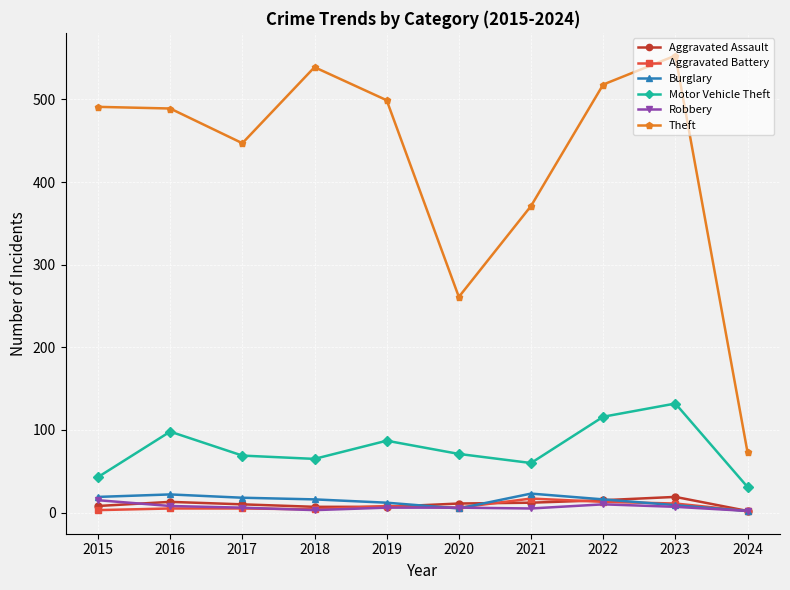

What is the difference between the Burglary values at 2024 and 2015?

17